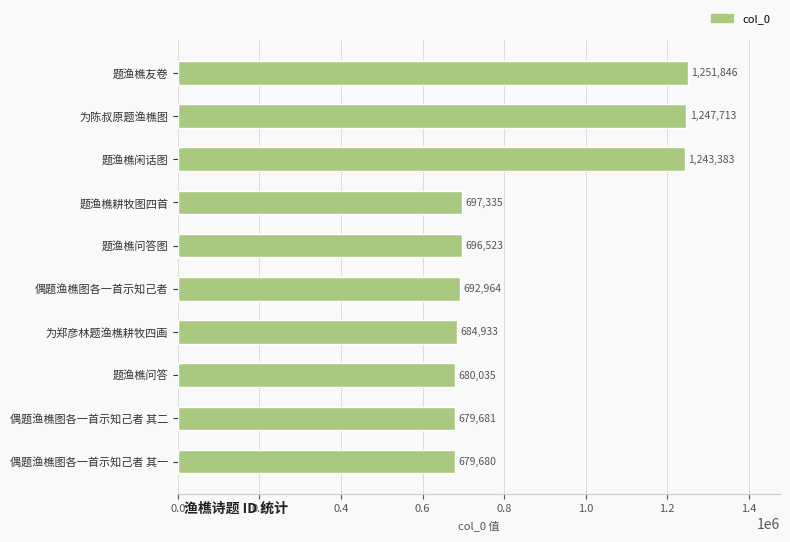

Is it true that the value at 题渔樵闲话图 is 1243383?

True